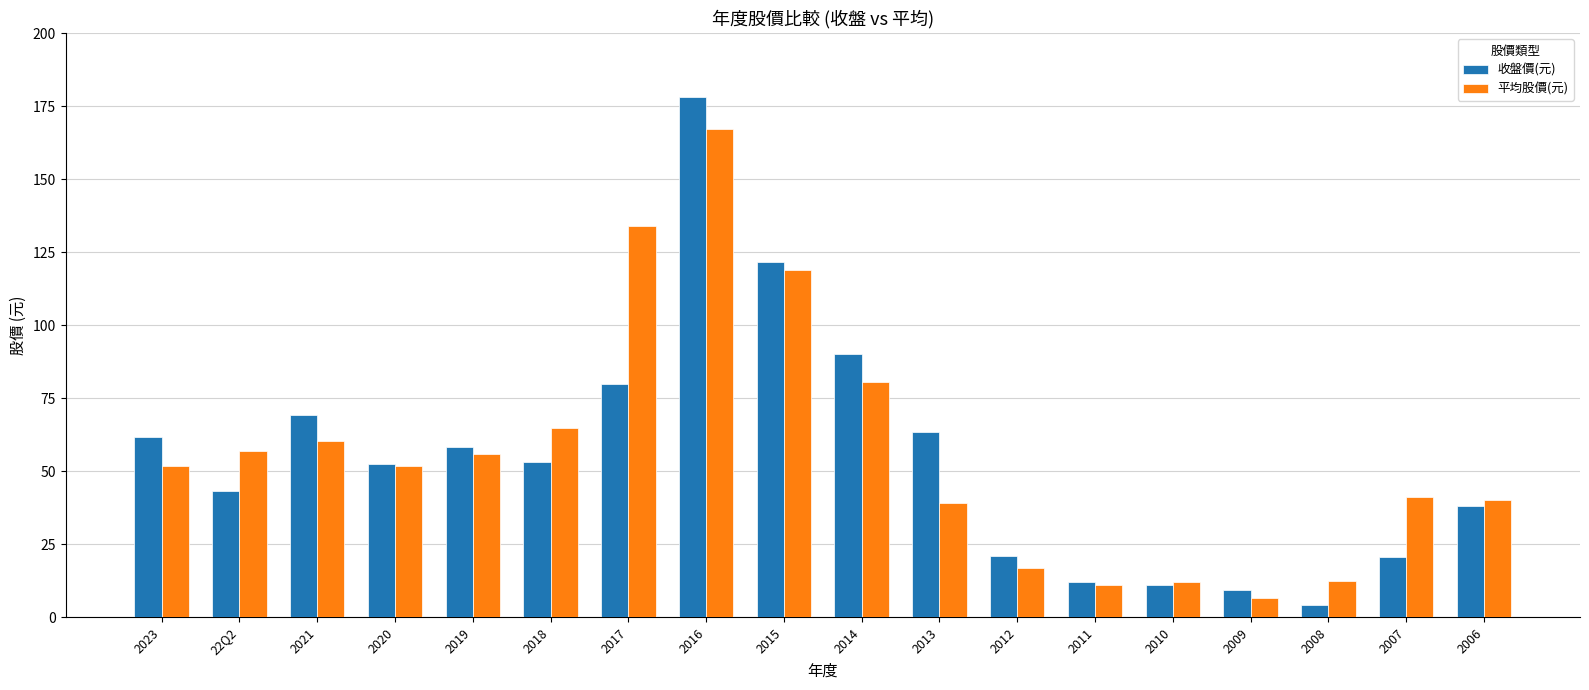

What is the value of the 收盤價(元) bar at the 17th from the left?

20.7